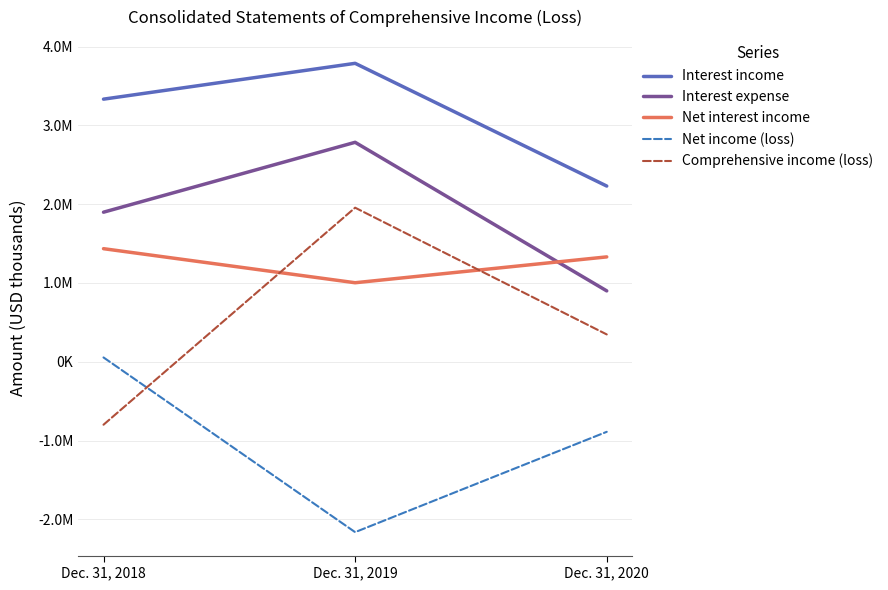

The Comprehensive income (loss) series shows 506915 at Dec. 31, 2020. True or false?

False